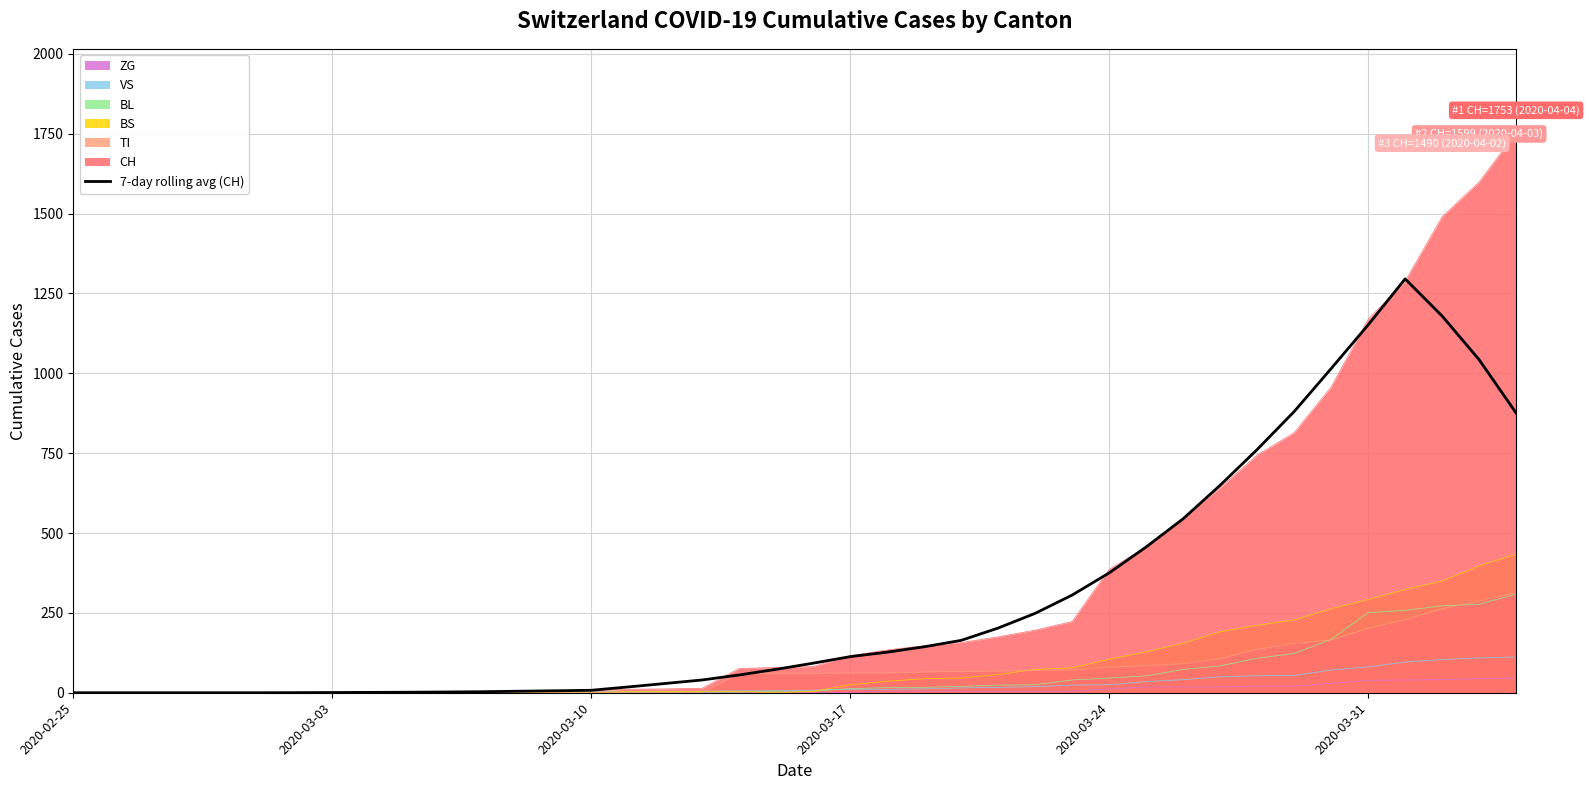

What is the maximum value for 7-day rolling avg (CH)?

1295.7